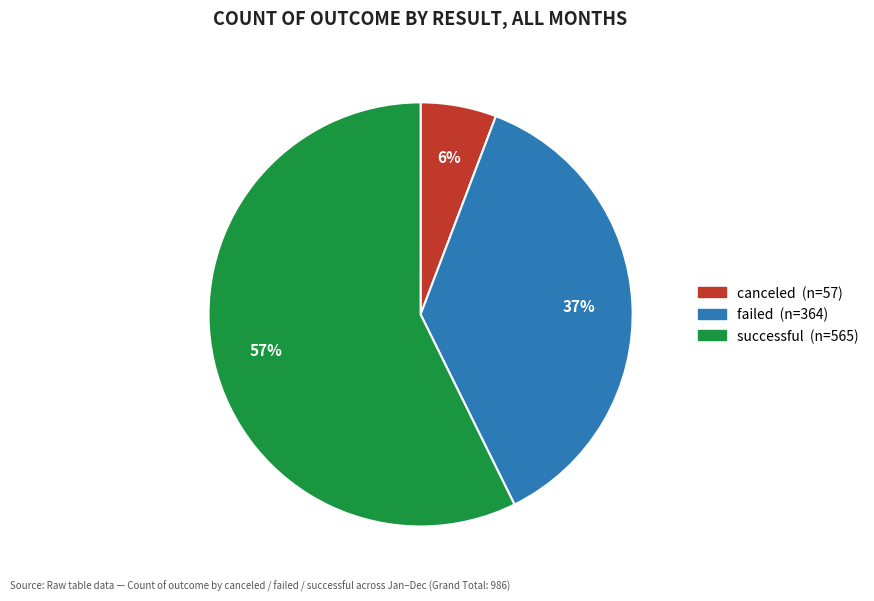

Rank the categories by value from highest to lowest.

successful, failed, canceled